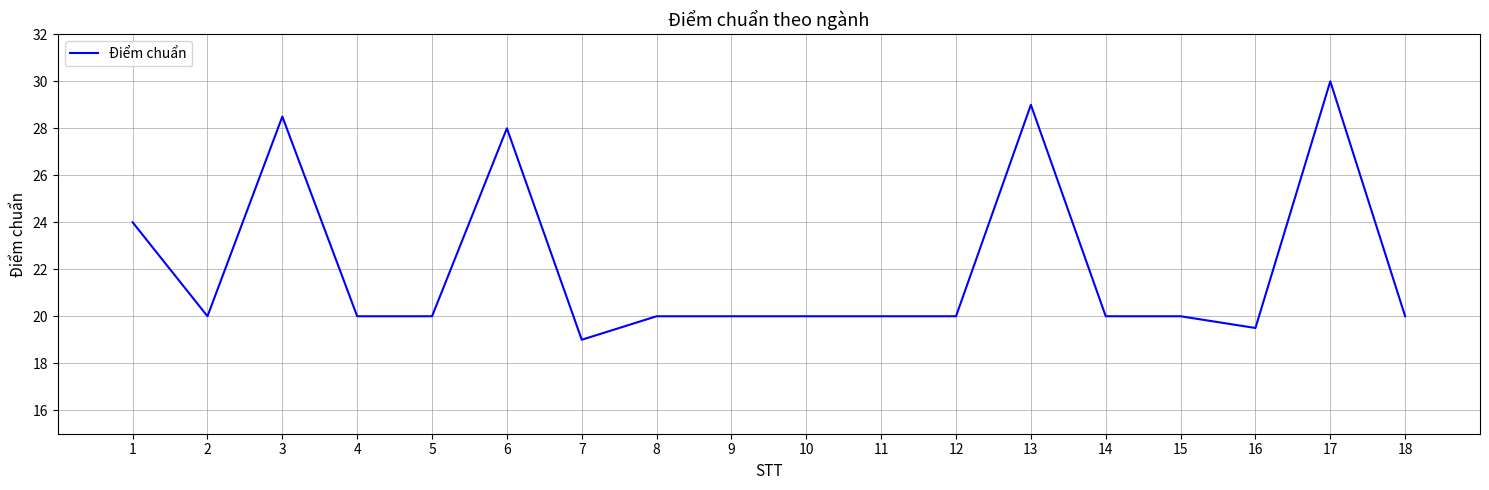

Reading left to right, list all the values displayed in this chart.

1=24.0	2=20.0	3=28.5	4=20.0	5=20.0	6=28.0	7=19.0	8=20.0	9=20.0	10=20.0	11=20.0	12=20.0	13=29.0	14=20.0	15=20.0	16=19.5	17=30.0	18=20.0